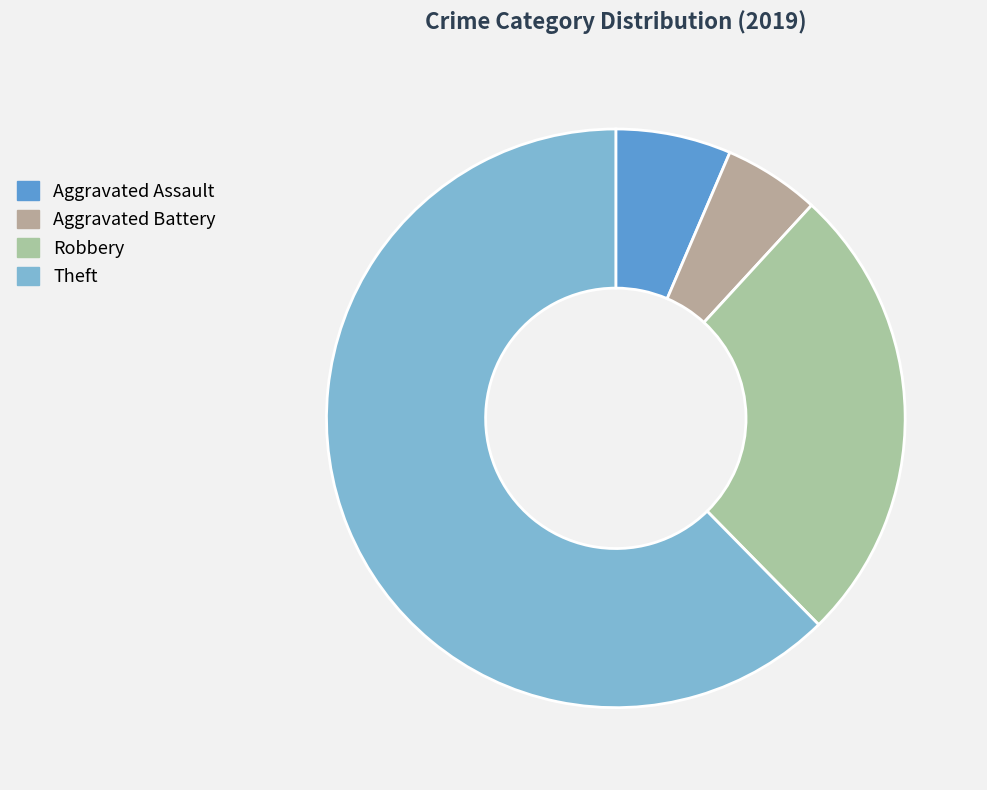

To the nearest percent, what is the combined percentage of Aggravated Battery and Robbery?

31%